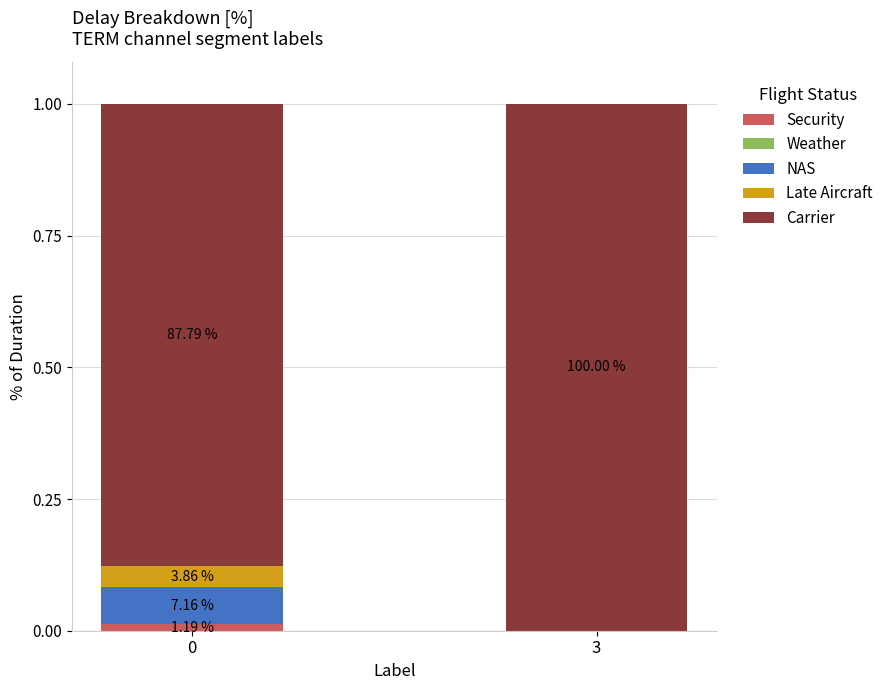

Are the bars grouped side by side (vs. stacked)?

No